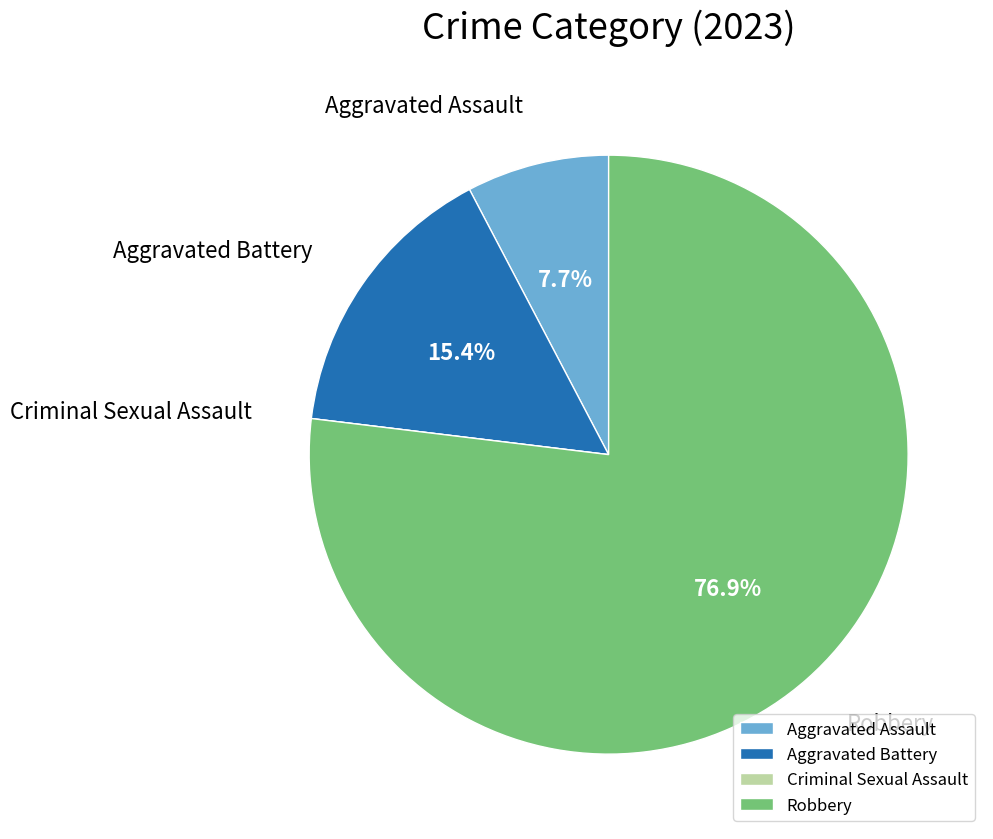

What is the largest slice in the pie chart?

Robbery